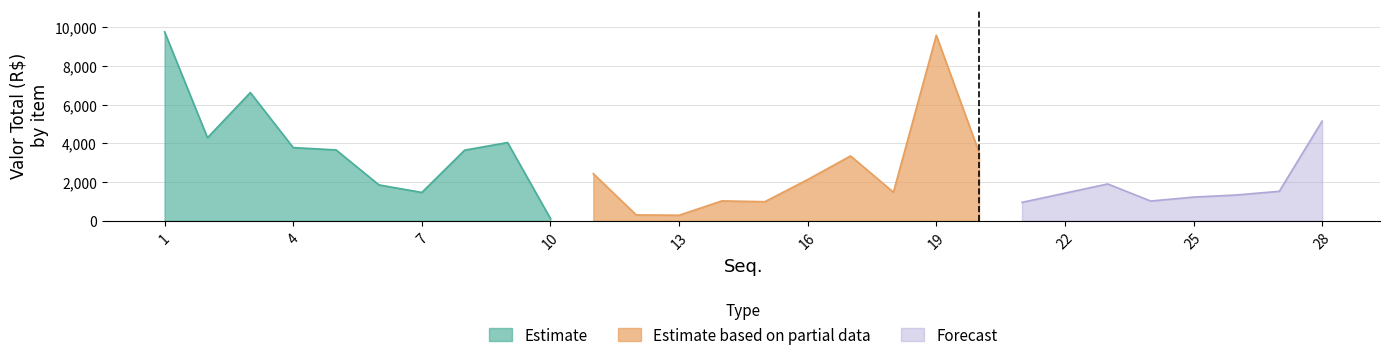

The value of Estimate at 1 is 15594.3. True or false?

False